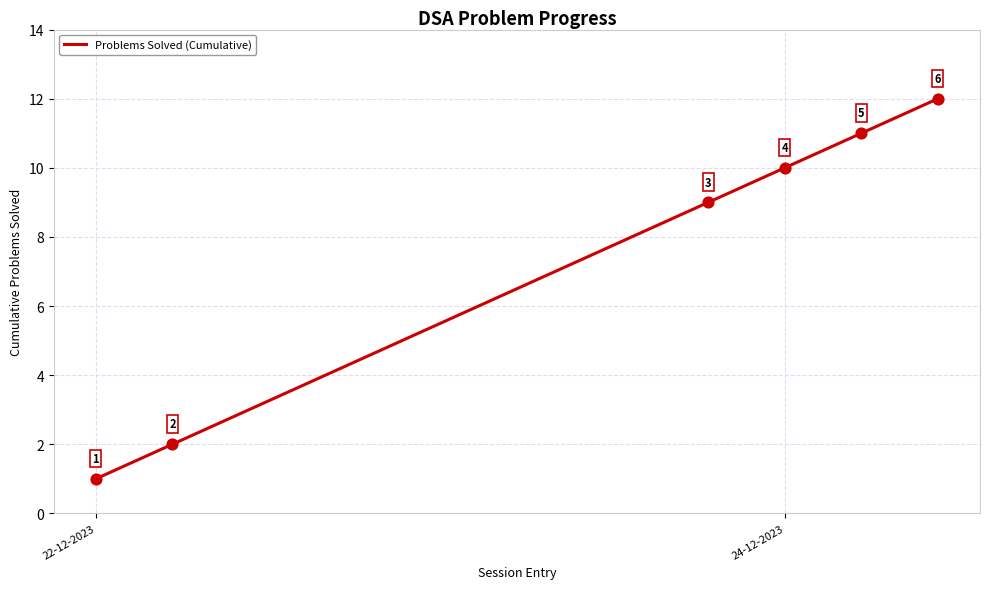

What is the greatest value displayed?

12